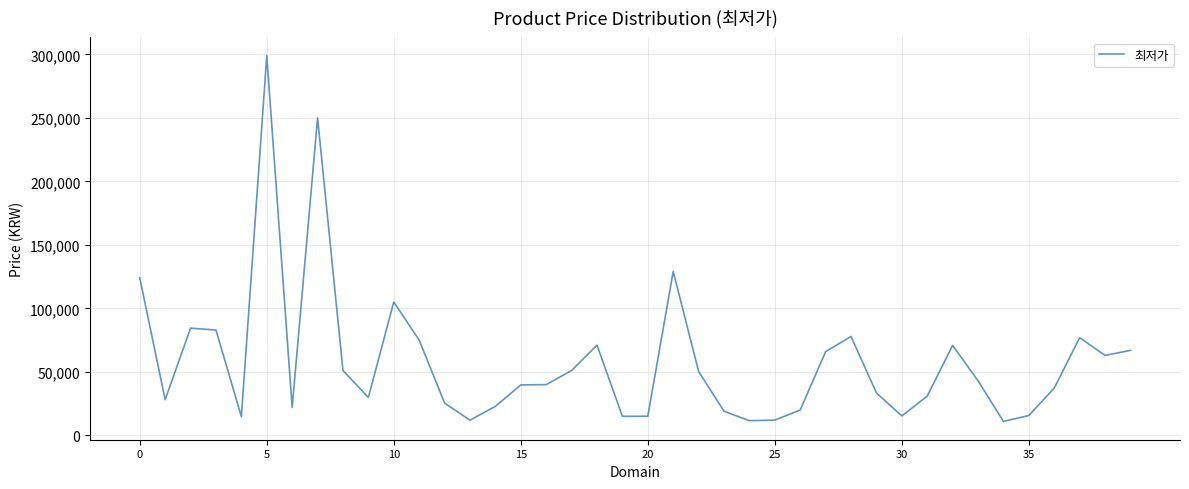

What is the maximum value shown in the chart?

299000